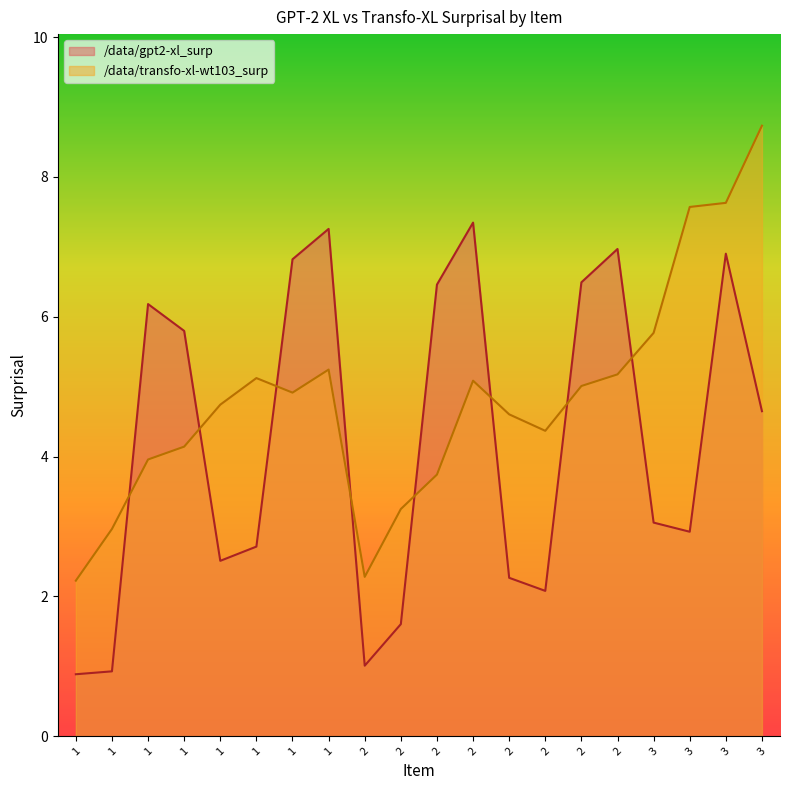

List the series in order of their overall mean, highest first.

/data/transfo-xl-wt103_surp, /data/gpt2-xl_surp